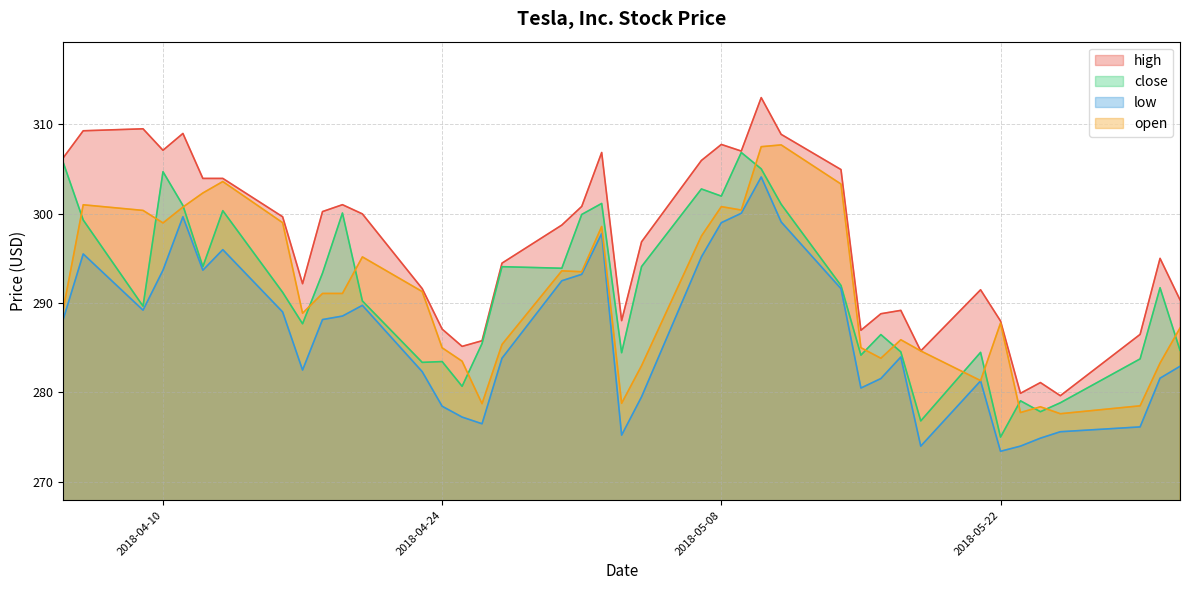

How many lines are shown in the chart?

4